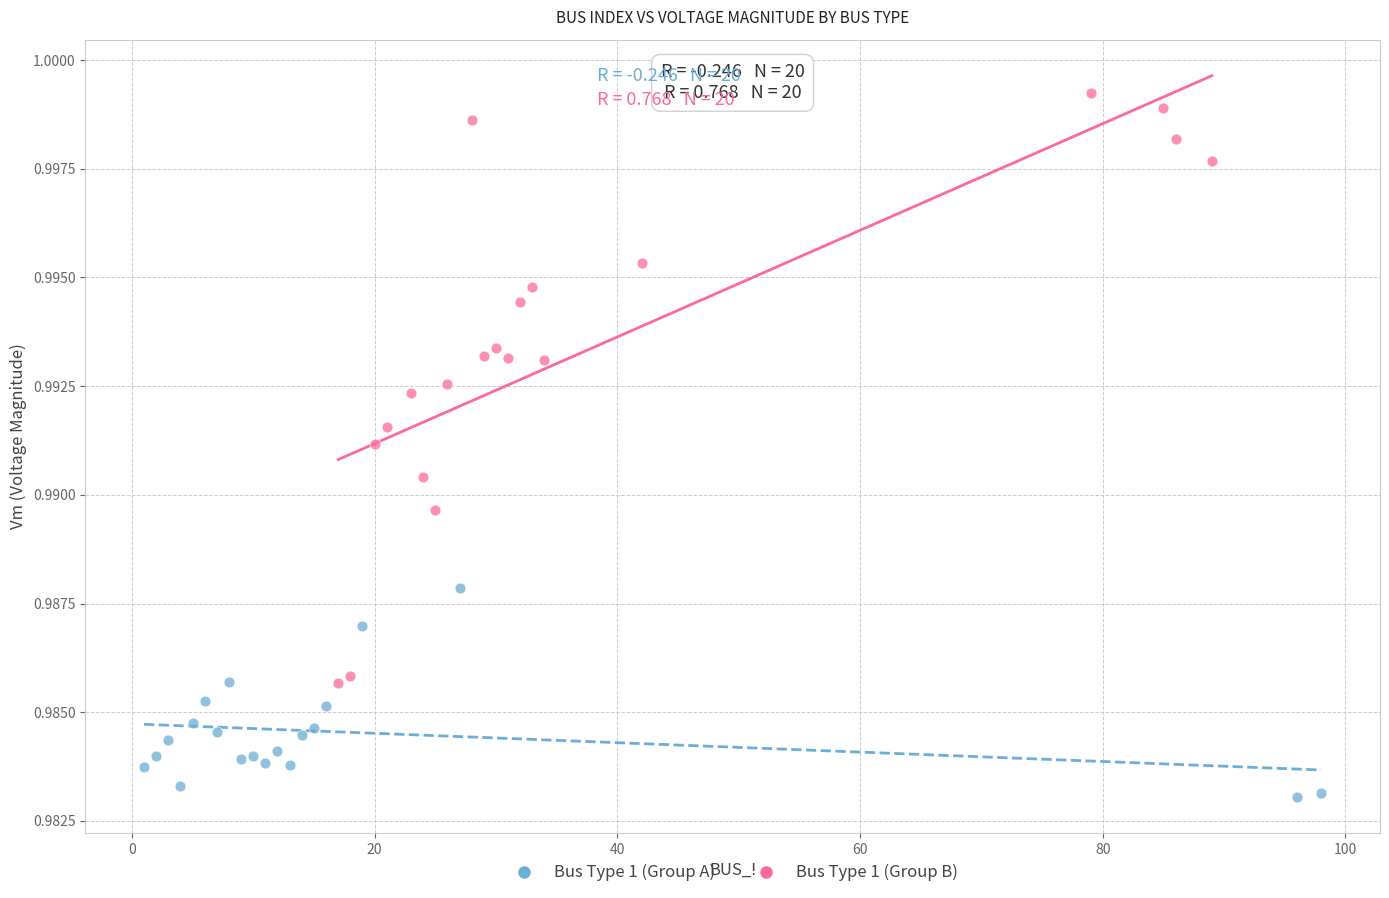

Which series contains the highest Y value?

Bus Type 1 (Group B)